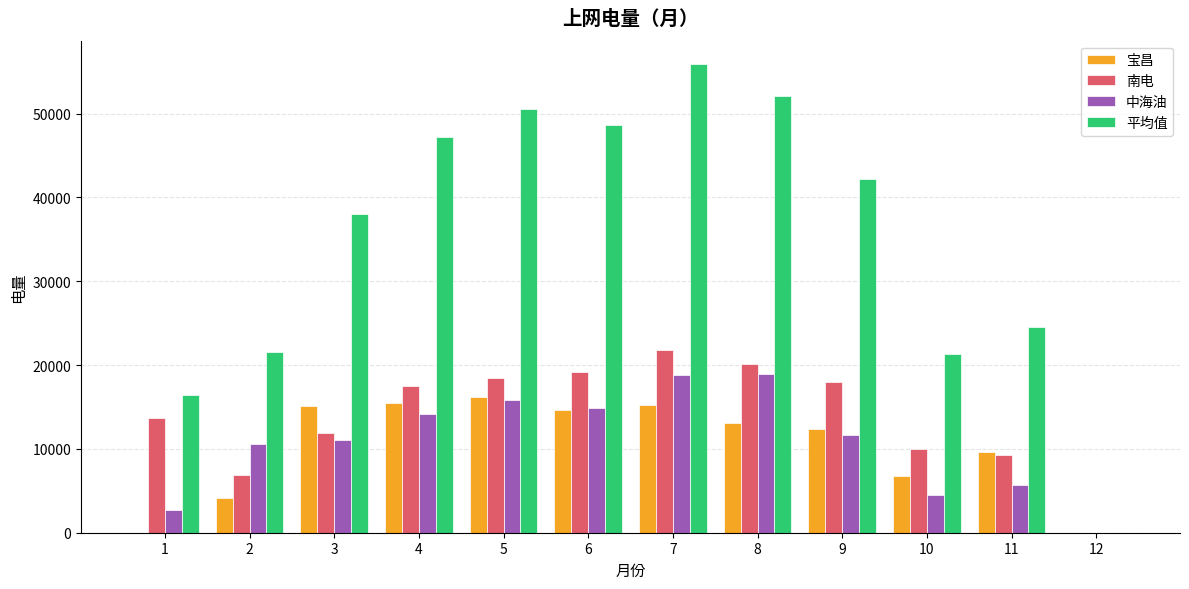

Is the value of 宝昌 at 2 greater than the value of 平均值 at 9?

No